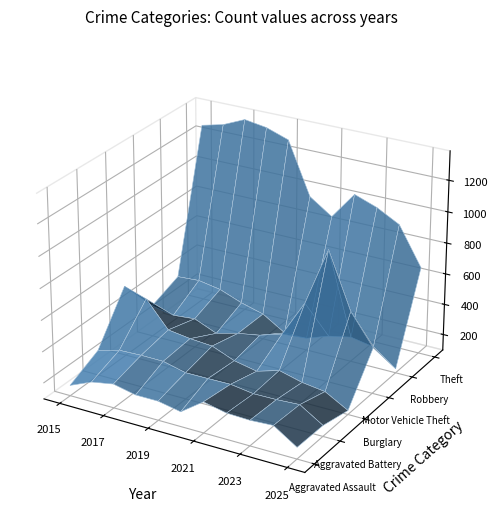

Reading right to left, extract all data points from this chart.

Aggravated Assault: 10=171	9=267	8=259	7=264	6=295	5=192	4=220	3=220	2=251	1=225	0=164
Aggravated Battery: 10=167	9=259	8=251	7=249	6=270	5=268	4=267	3=302	2=303	1=298	0=259
Burglary: 10=123	9=205	8=225	7=263	6=220	5=250	4=308	3=319	2=339	1=505	0=552
Motor Vehicle Theft: 10=392	9=588	8=943	7=569	6=332	5=287	4=262	3=225	2=285	1=272	0=299
Robbery: 10=124	9=230	8=257	7=227	6=175	5=174	4=263	3=302	2=356	1=381	0=372
Theft: 10=659	9=903	8=980	7=1032	6=856	5=954	4=1288	3=1337	2=1359	1=1297	0=1263